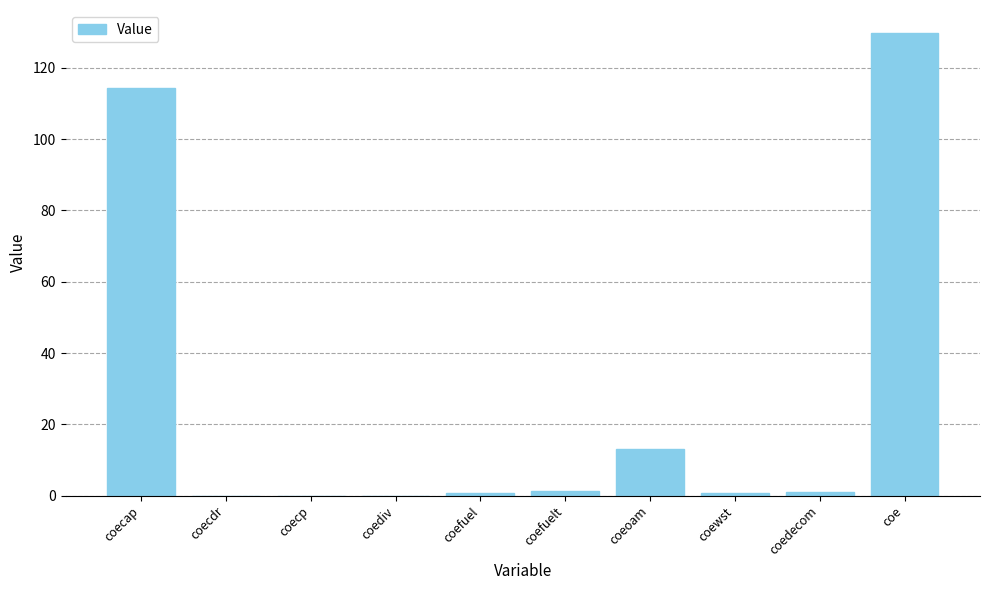

The chart shows a value of 0.0 at coecdr. True or false?

True